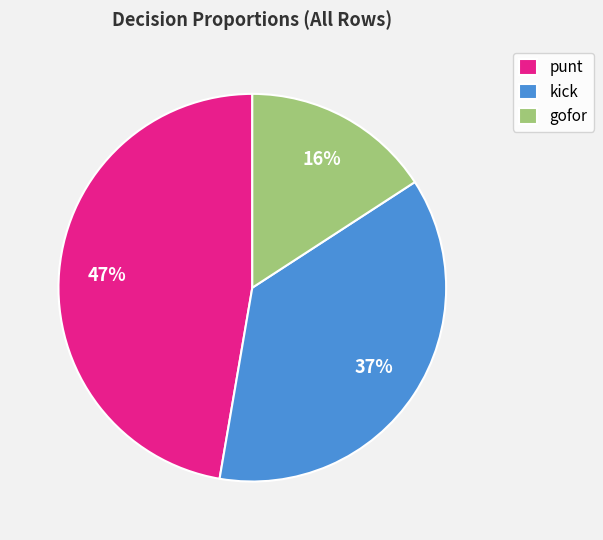

Combined, do gofor and kick account for over 50%?

Yes